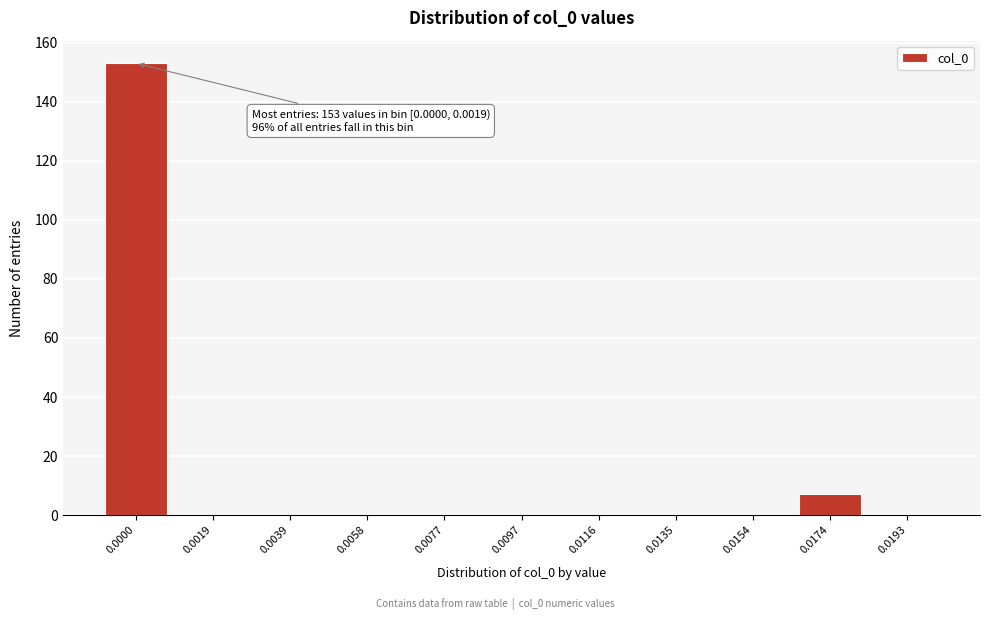

Reading left to right, what are all the values shown in this chart?

0.0000=153	0.0019=0	0.0039=0	0.0058=0	0.0077=0	0.0097=0	0.0116=0	0.0135=0	0.0154=0	0.0174=7	0.0193=0